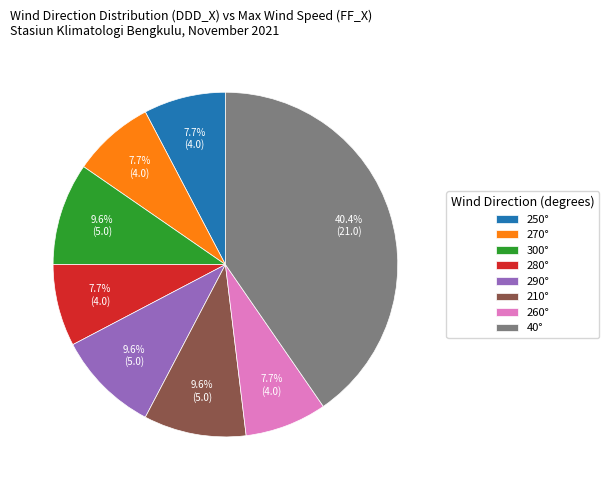

Is there any slice that represents more than half of the pie?

No